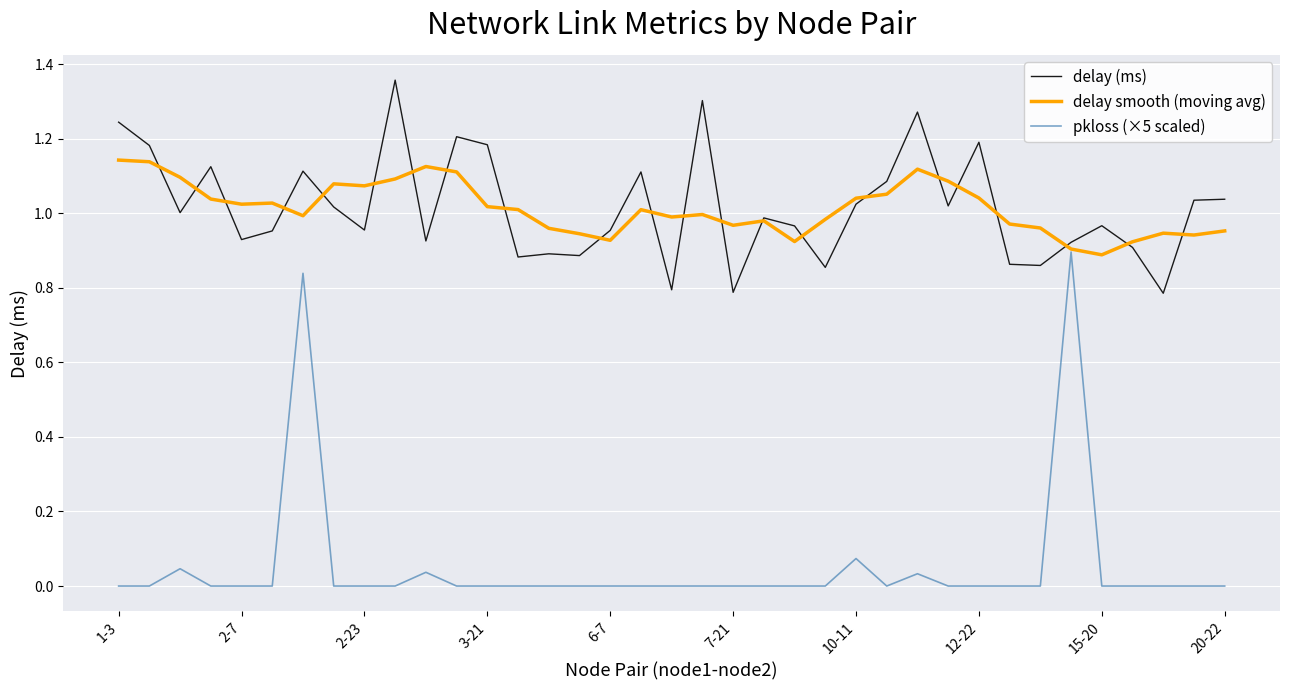

What is the difference between the second highest and minimum values in the delay (ms) series?

0.5